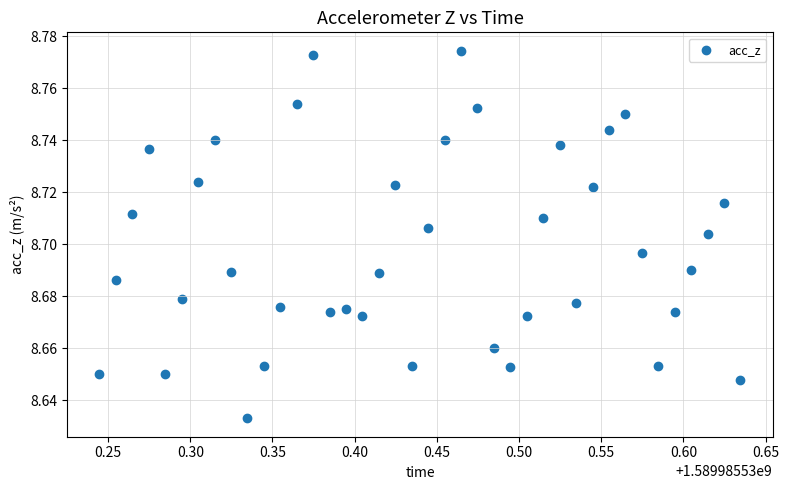

What is the range of X values (max minus min)?

0.4